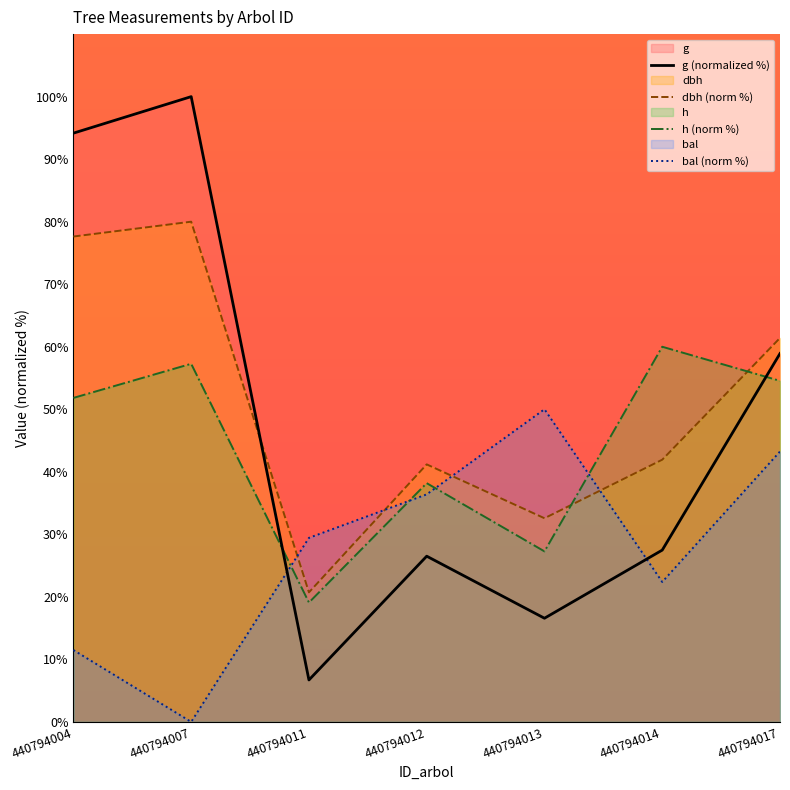

What is the spread (max minus min) of values at 440794004?

82.7